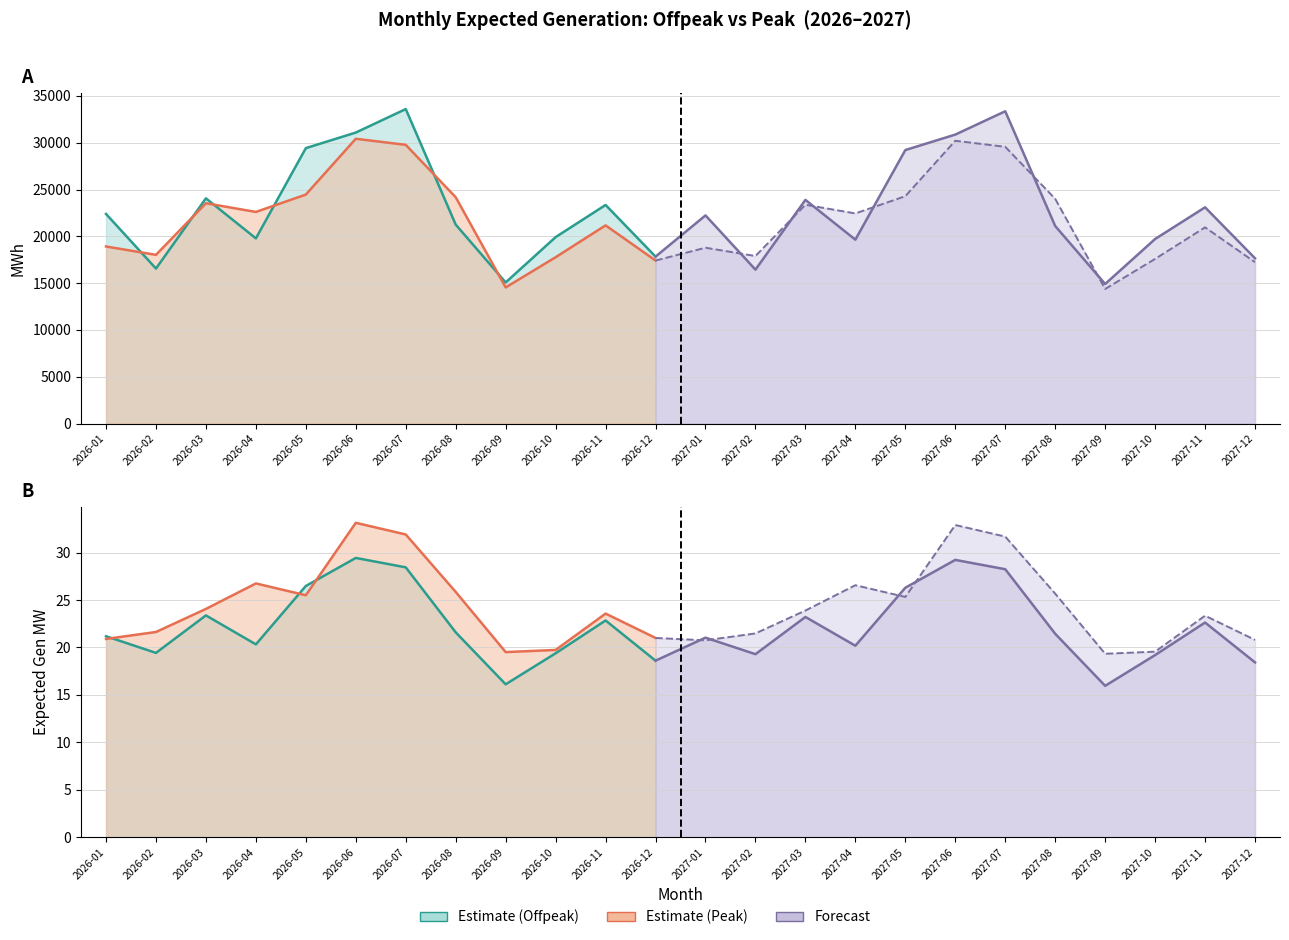

What is the difference between the second highest and minimum values in the offpeak_mwh series?

18451.8